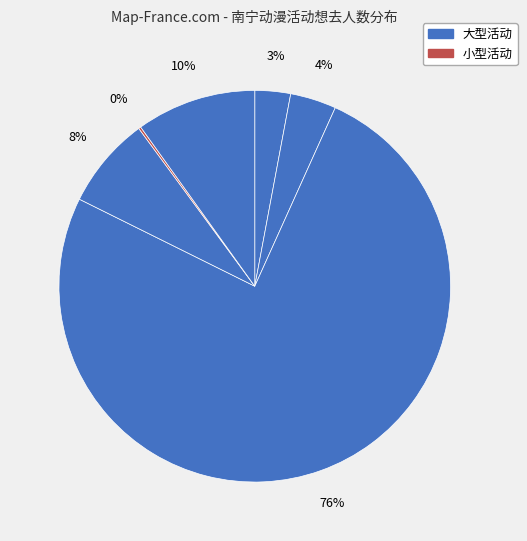

Count the number of slices in the pie.

6